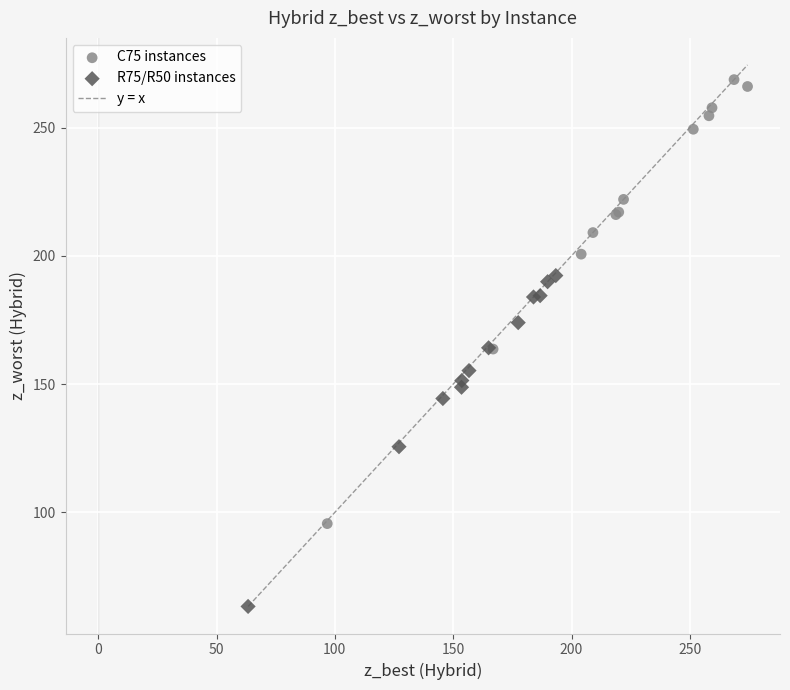

Which series reaches the minimum Y coordinate?

R75/R50 instances